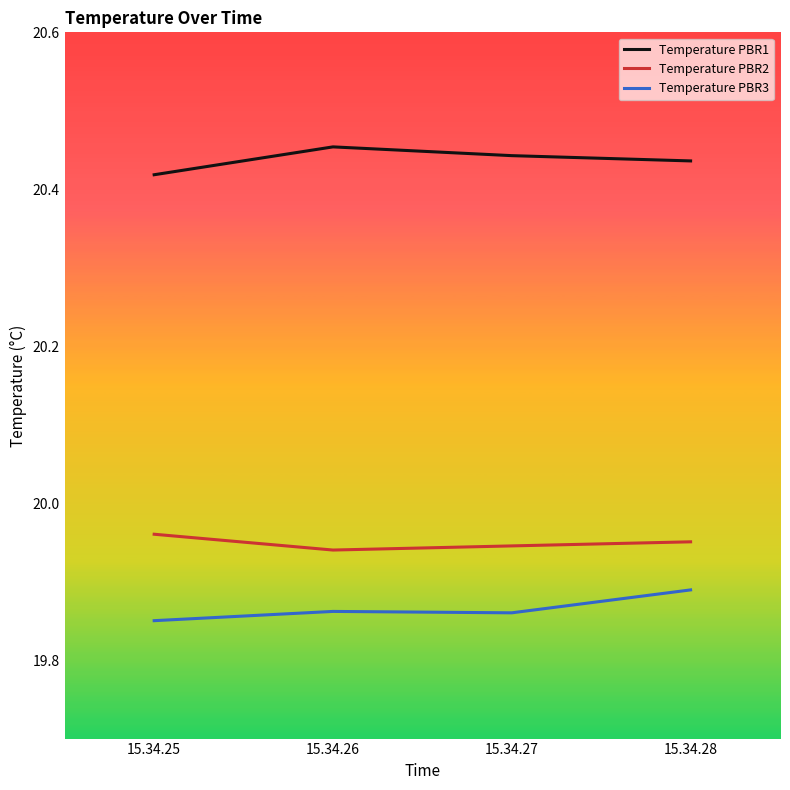

What is the sum of the Temperature PBR3 values at 15.34.26 and 15.34.28?

39.8